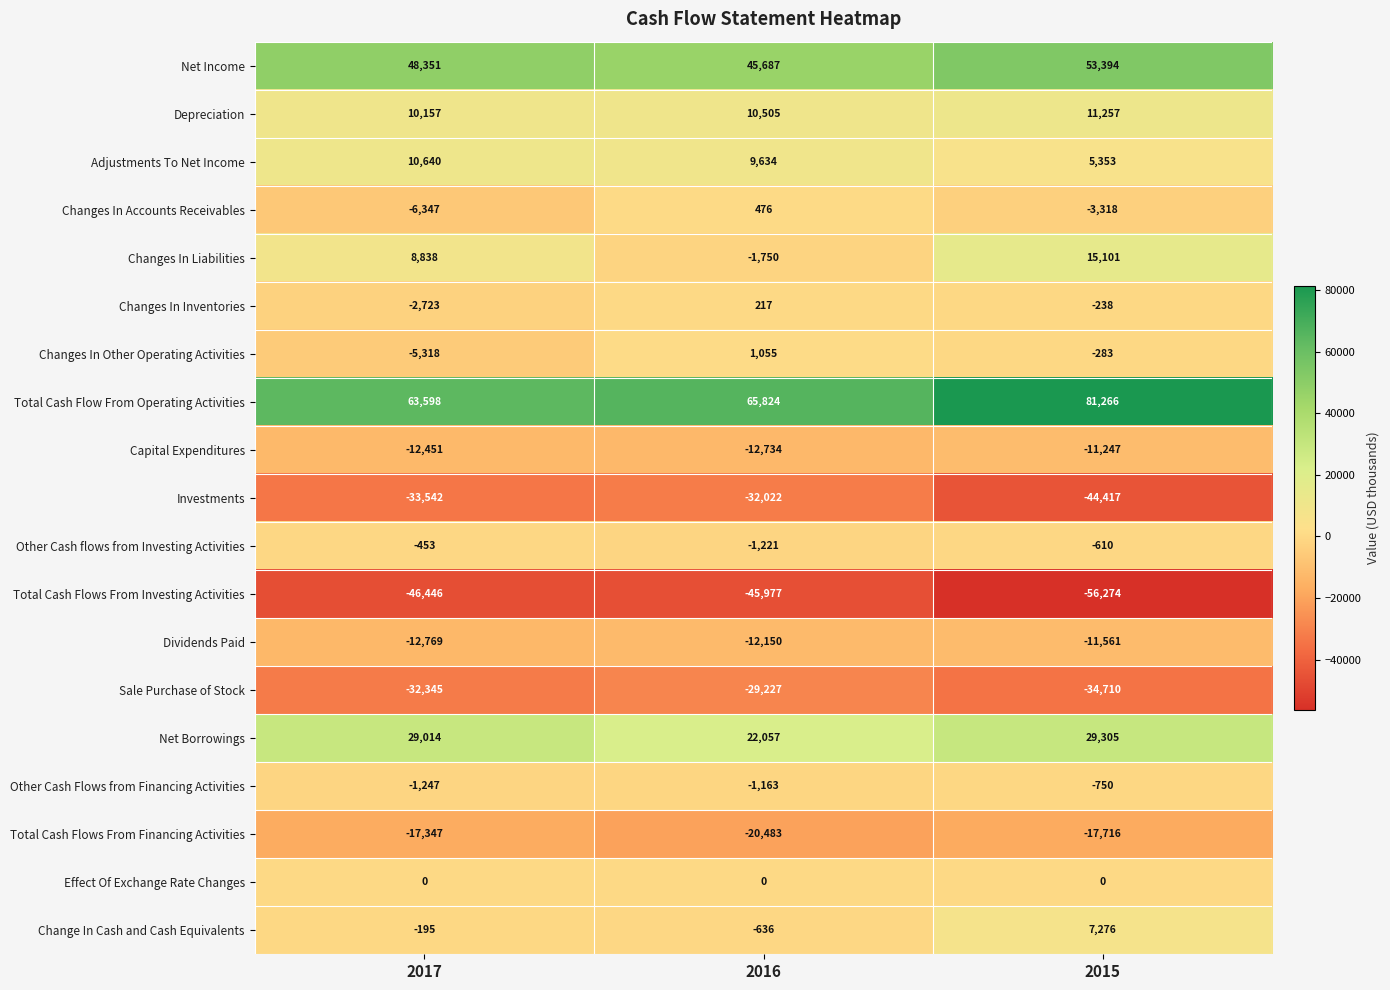

Count the number of categories in the chart.

3